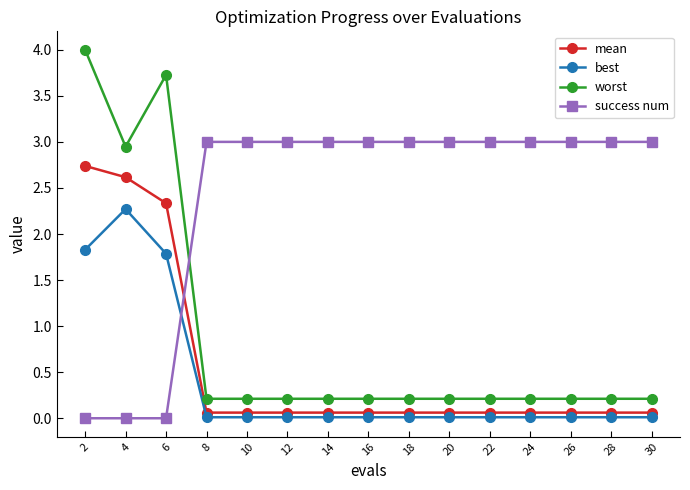

The mean series shows 2.3 at 6. True or false?

True